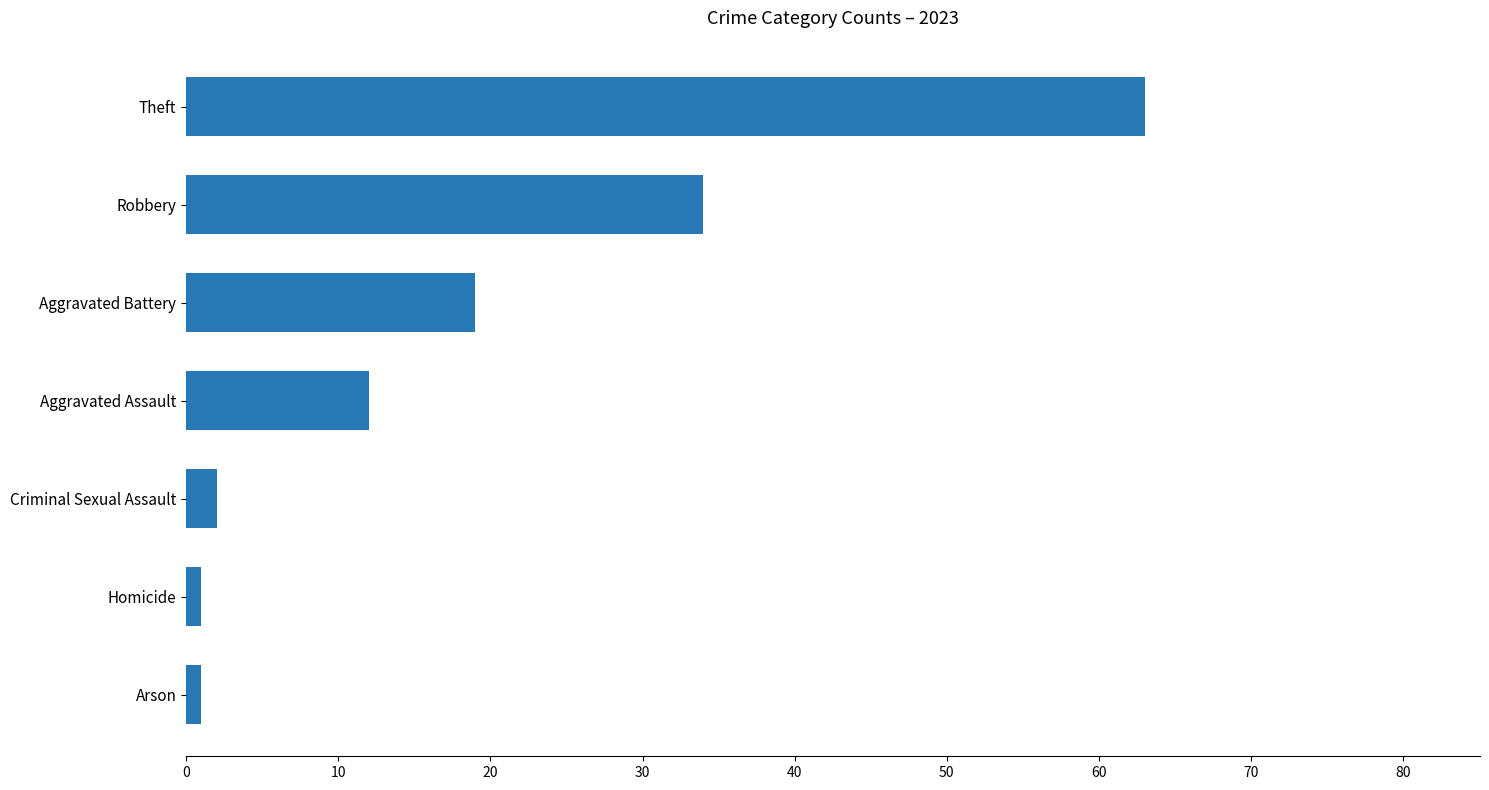

What is the sum of all values?

132